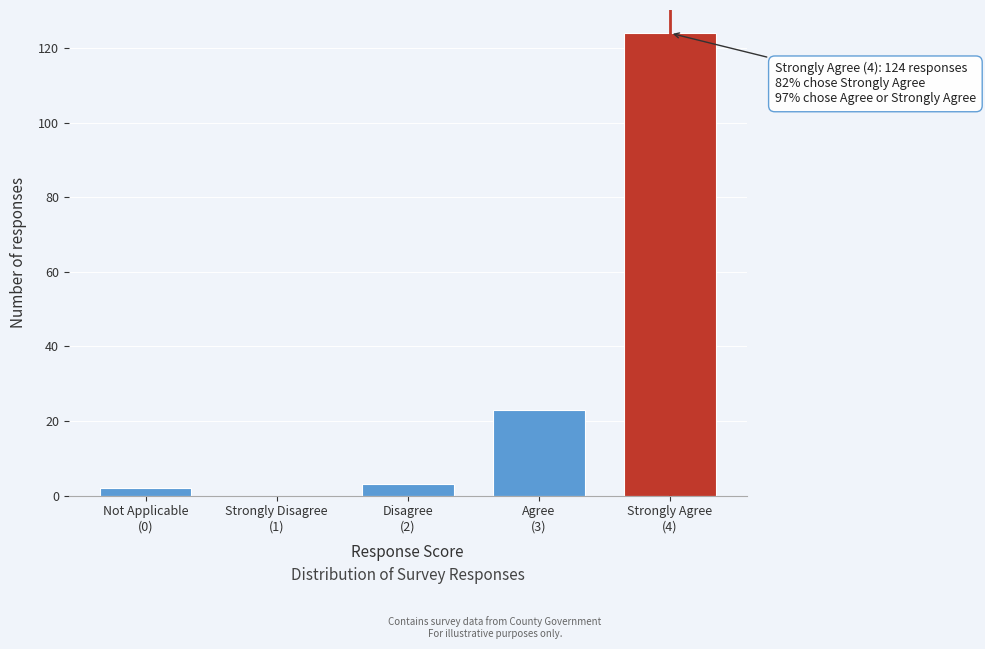

What is the sum of all values?

152